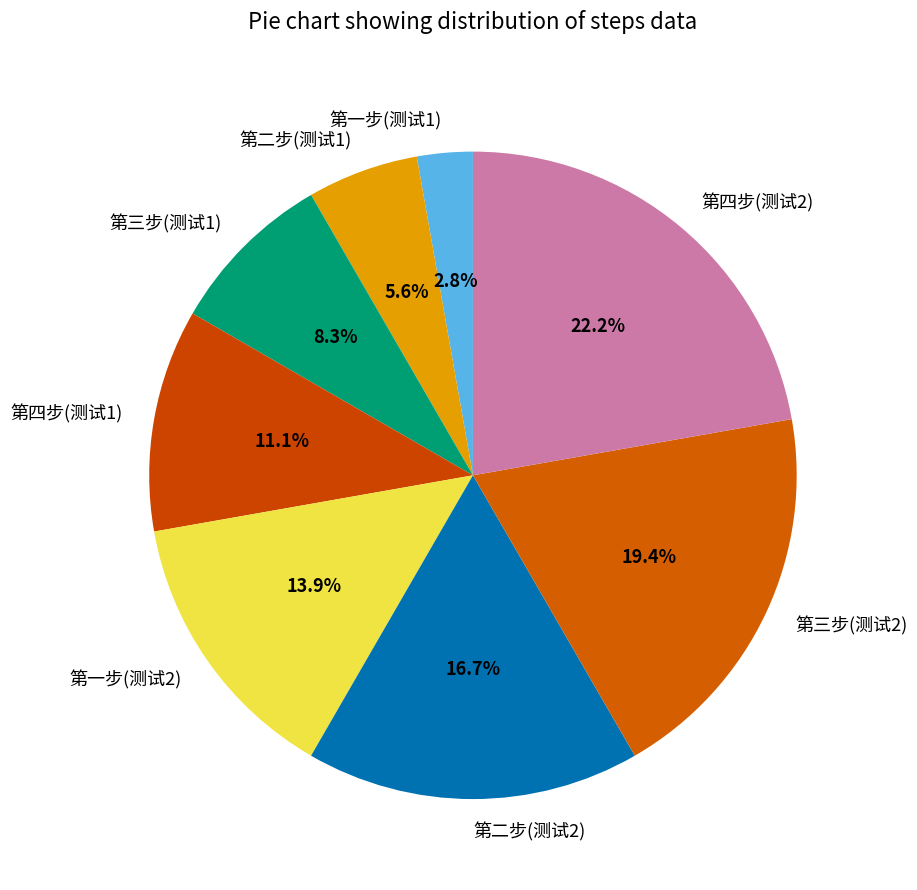

Approximately how many times larger is the value at 第四步(测试1) compared to 第二步(测试2)?

0.7